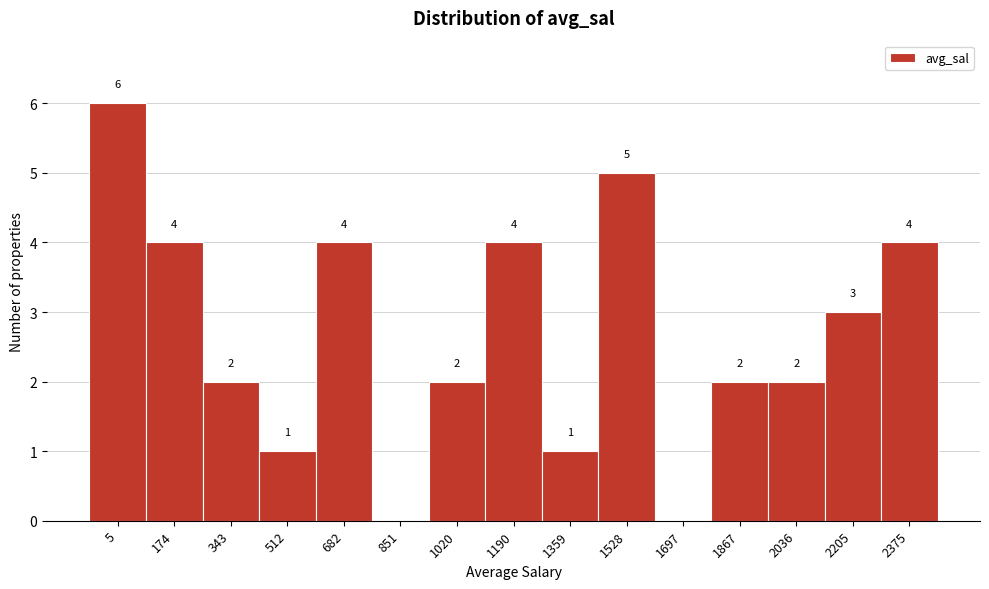

Reading left to right, extract all data points from this chart.

5=6	174=4	343=2	512=1	682=4	851=0	1020=2	1190=4	1359=1	1528=5	1697=0	1867=2	2036=2	2205=3	2375=4